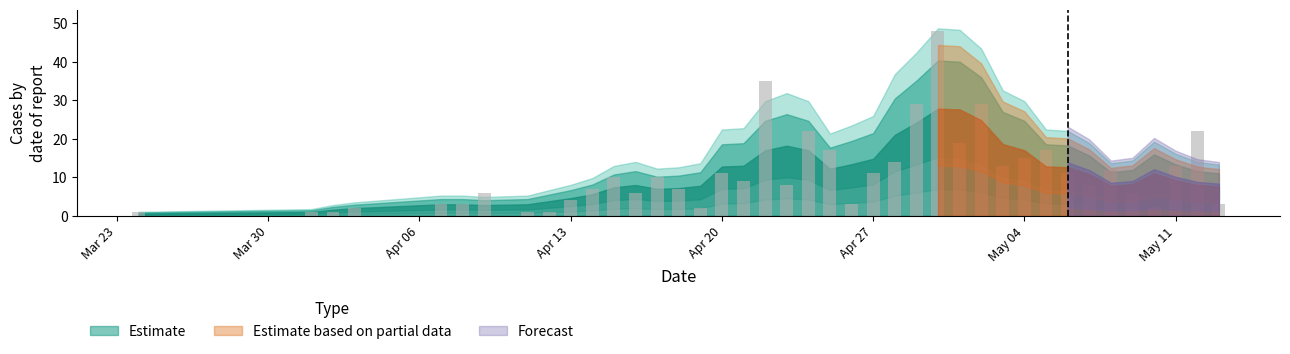

What is the value of the 5th bar from the left?

3